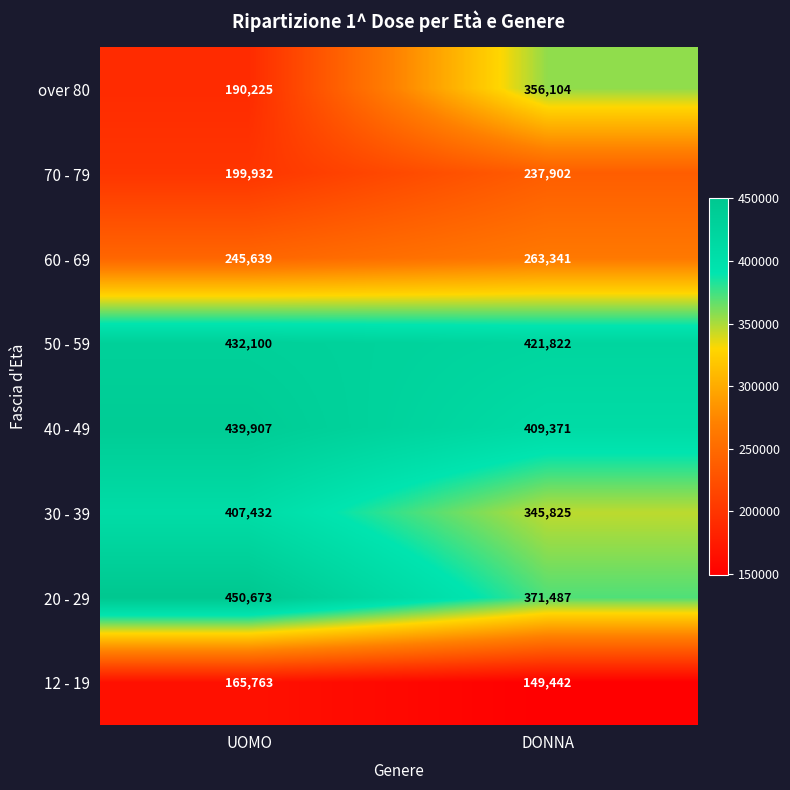

Which category has the lowest value across all series?

DONNA